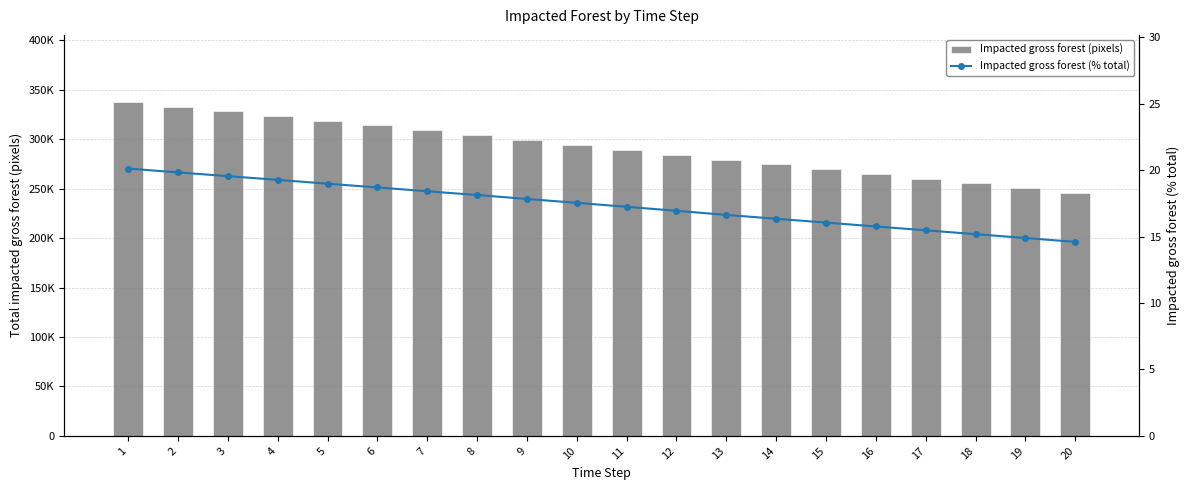

Is it true that Impacted gross forest (% total) equals 16.4 at 14?

True